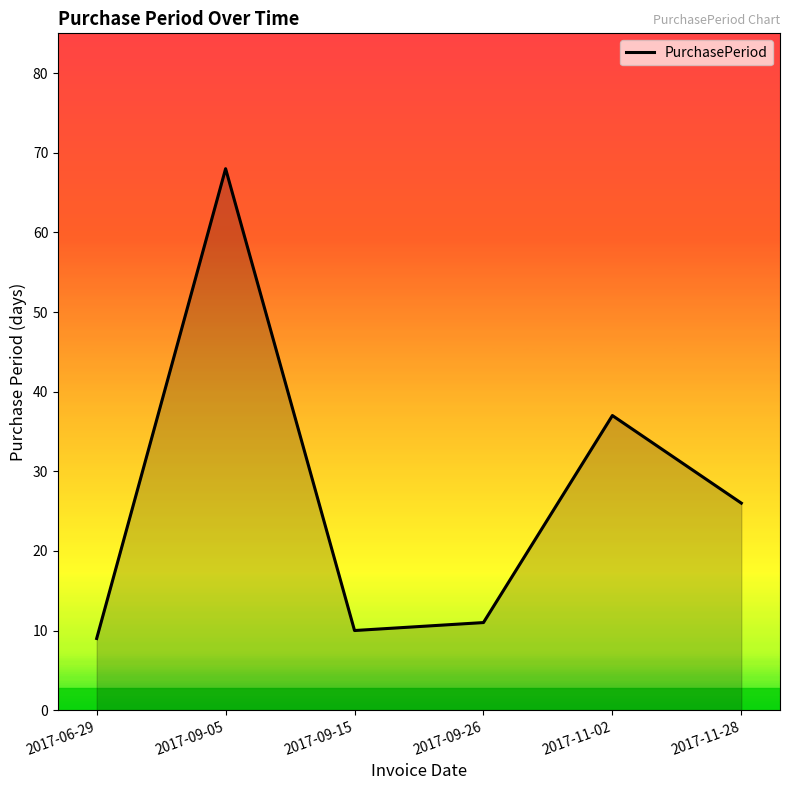

What is the sum of the values at 2017-09-15 and 2017-06-29?

19